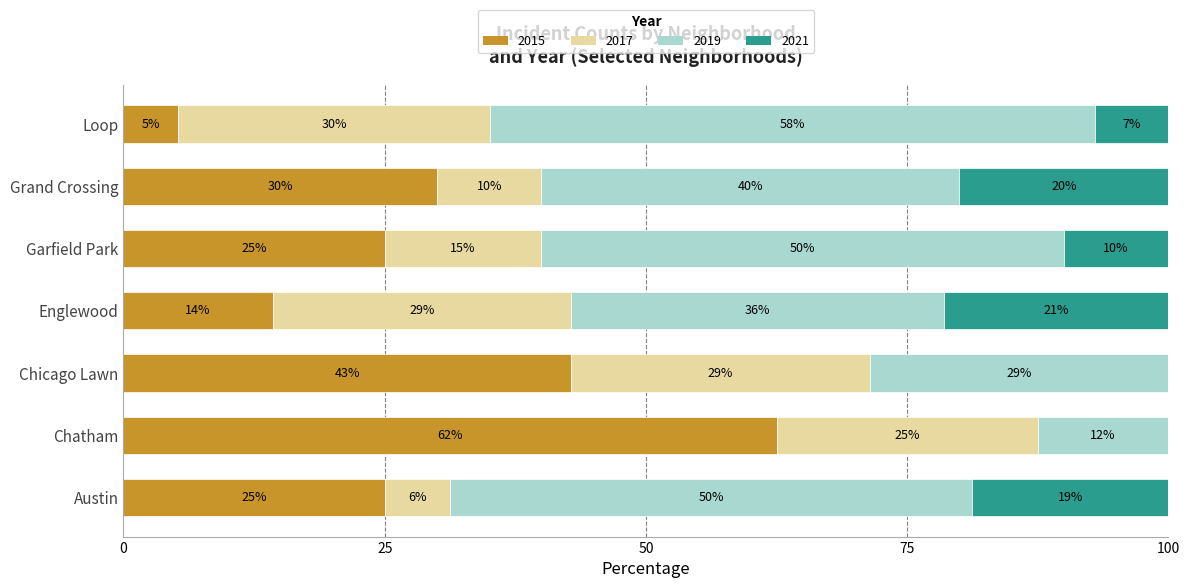

At which label does 2015 reach its peak?

Chatham